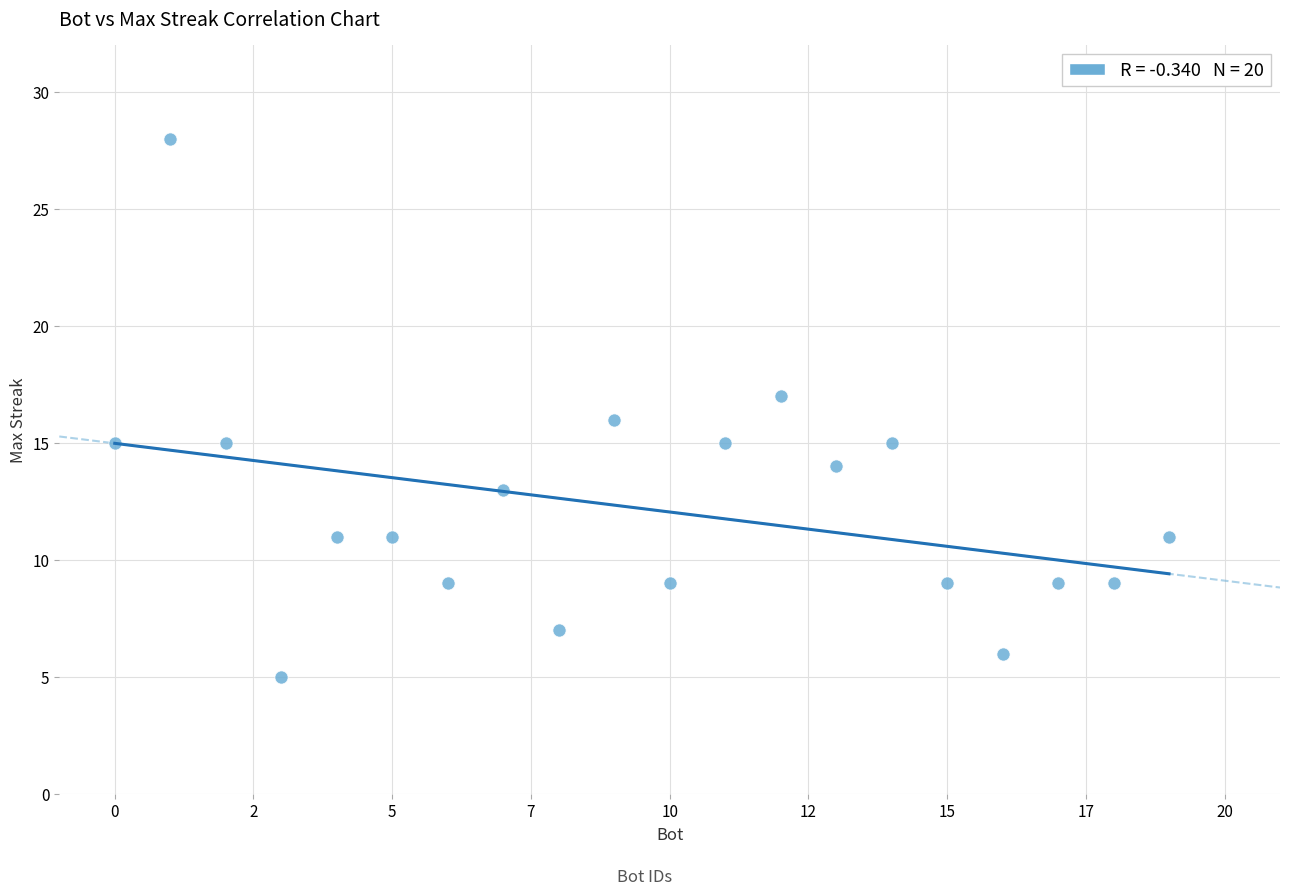

What is the range of Y values (max minus min)?

23